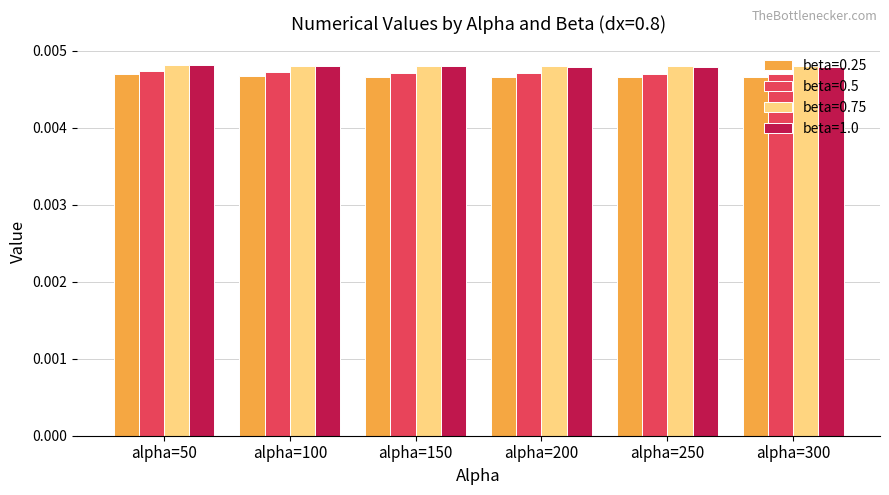

At how many categories does at least one series exceed 0?

6